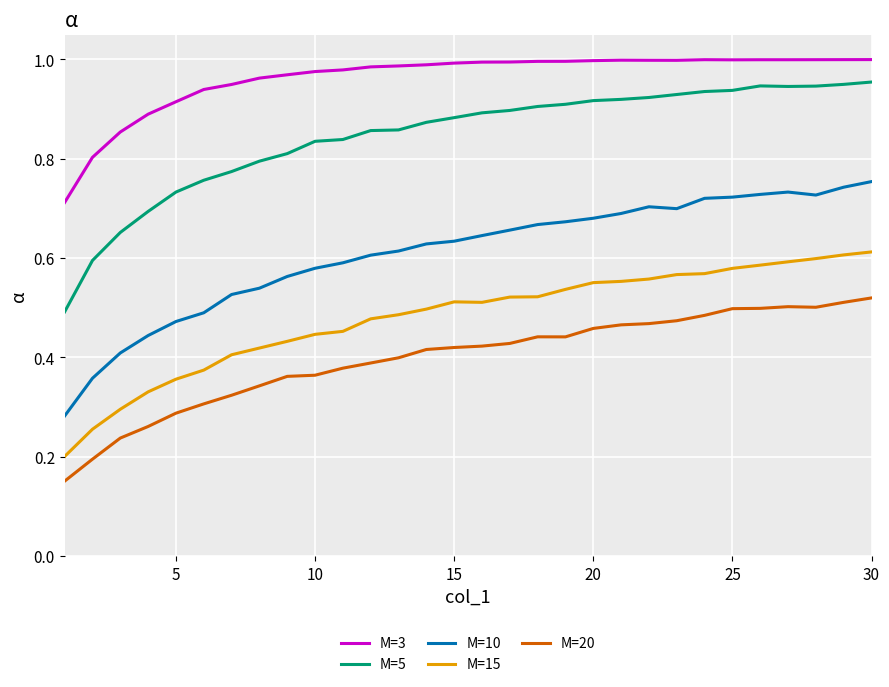

Rank the series by their maximum value, from highest to lowest.

M=3, M=5, M=10, M=15, M=20